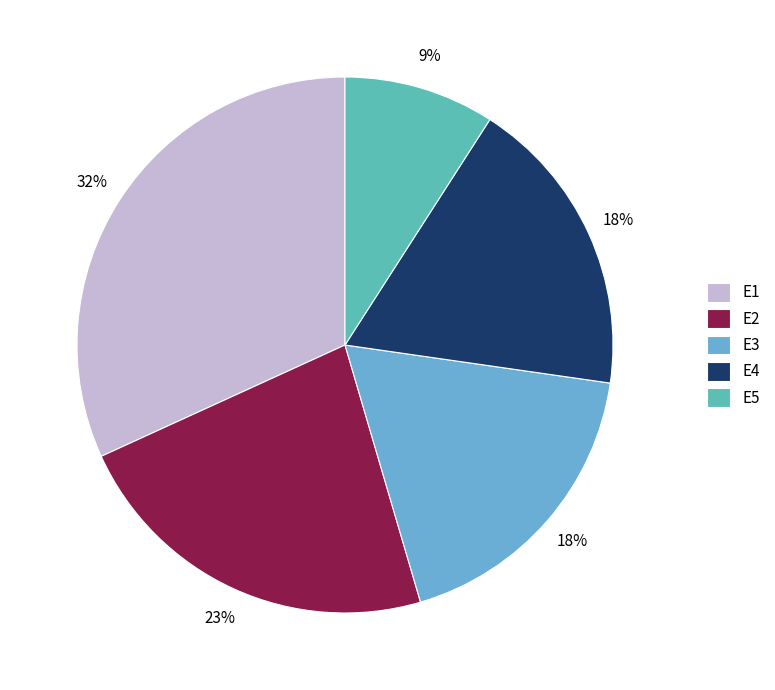

What percentage is the E1 slice, to the nearest percent?

32%